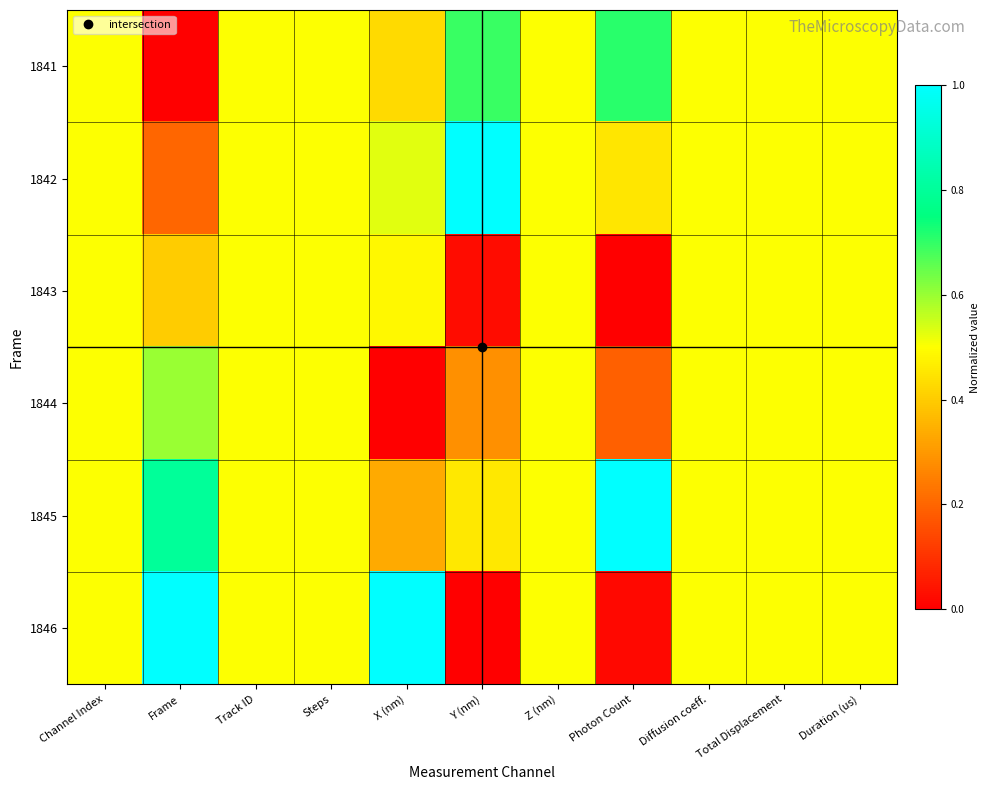

At how many categories does at least one series exceed 0?

11